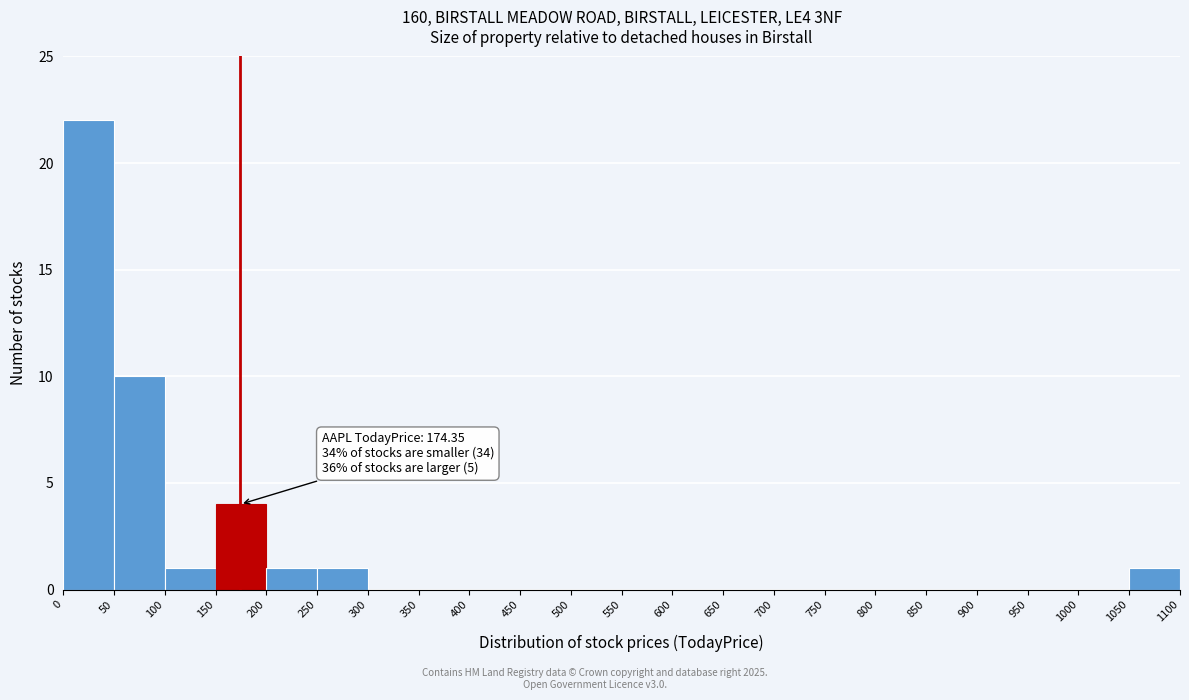

Which range on the x-axis has the tallest bar?

0 to 50